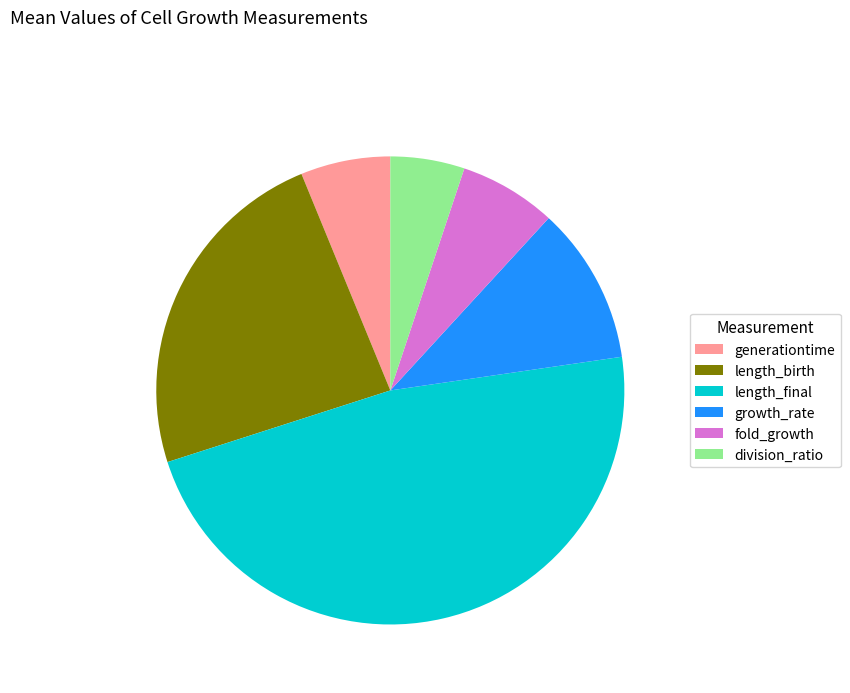

Is there a majority slice in this chart?

No